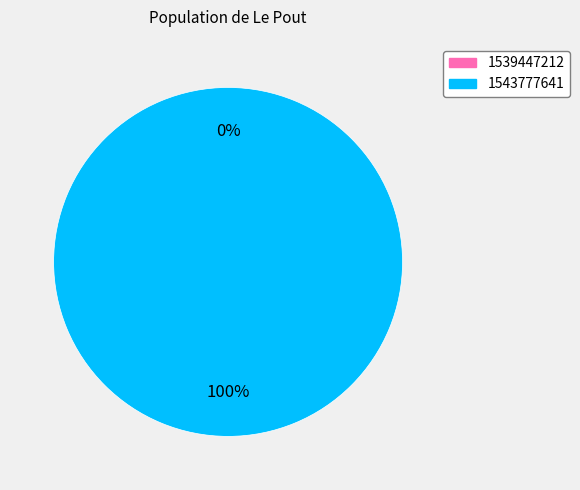

What is the change in value from 1539447212 to 1543777641?

+1